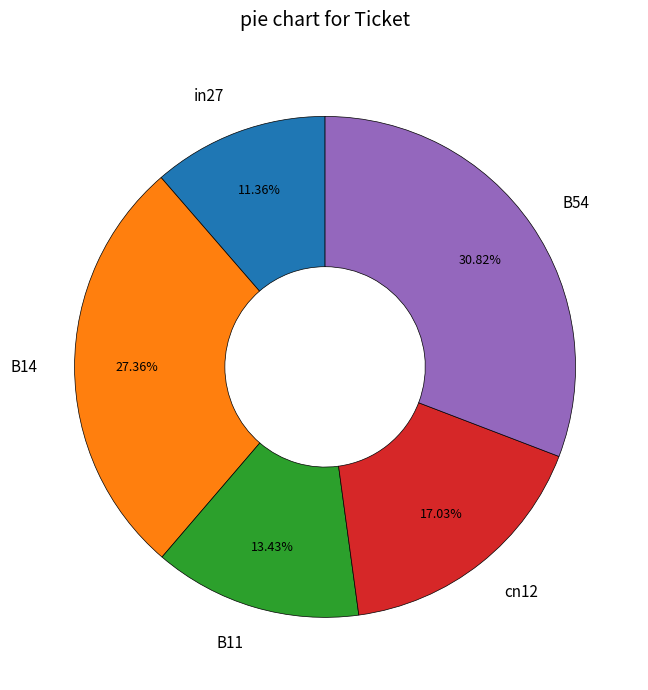

To the nearest percent, what is the average slice percentage?

20%